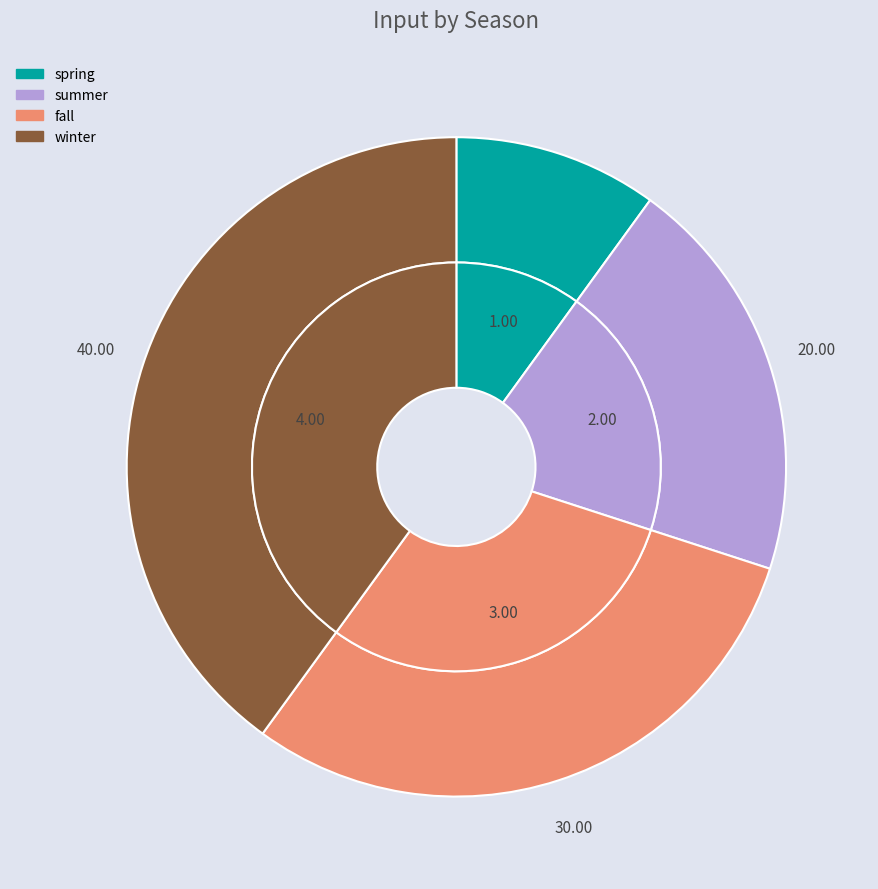

Do spring and fall together represent more than half of the pie?

No